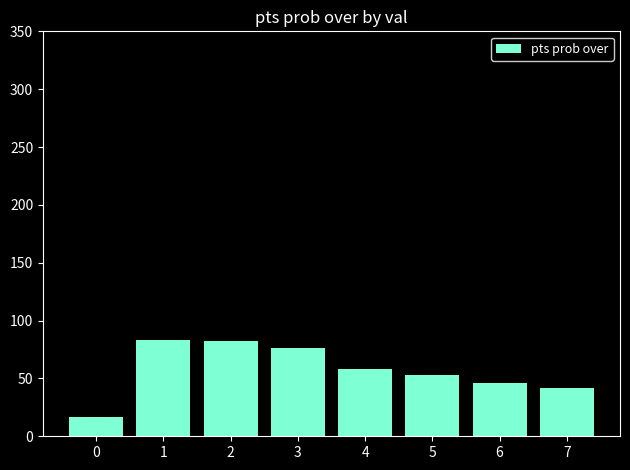

What is the maximum value shown in the chart?

83